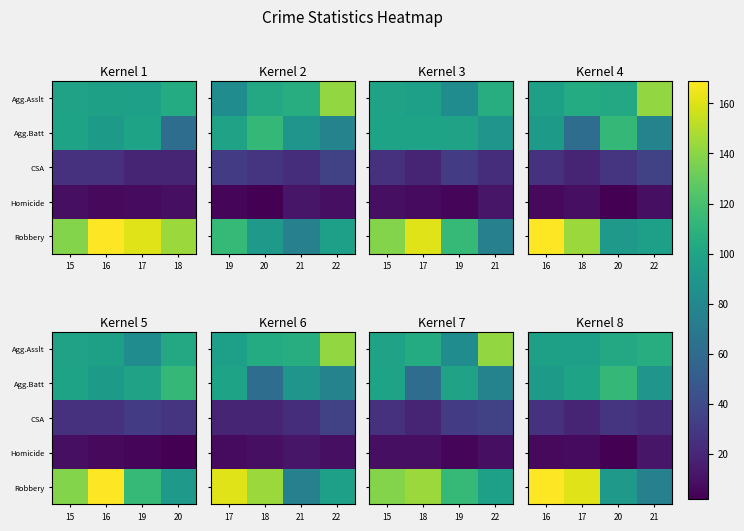

What is the total value across all series at 21?

306